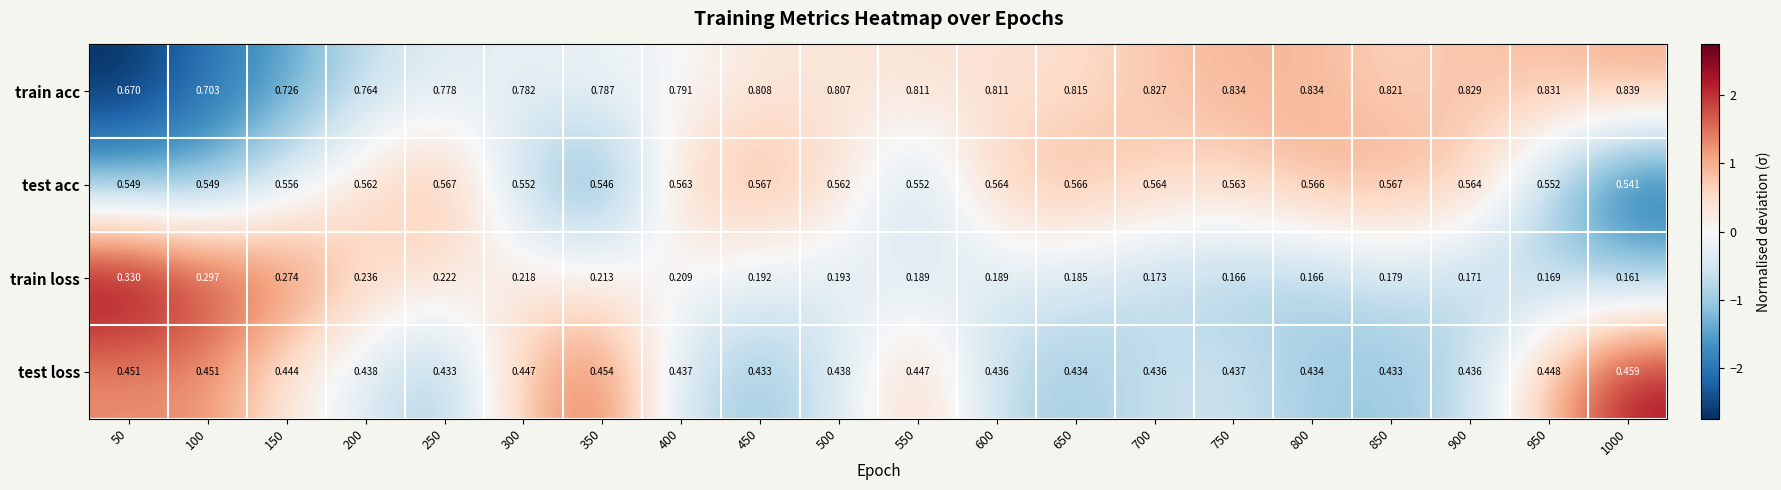

Rank the series at 350 from lowest to highest value.

train loss, test loss, test acc, train acc